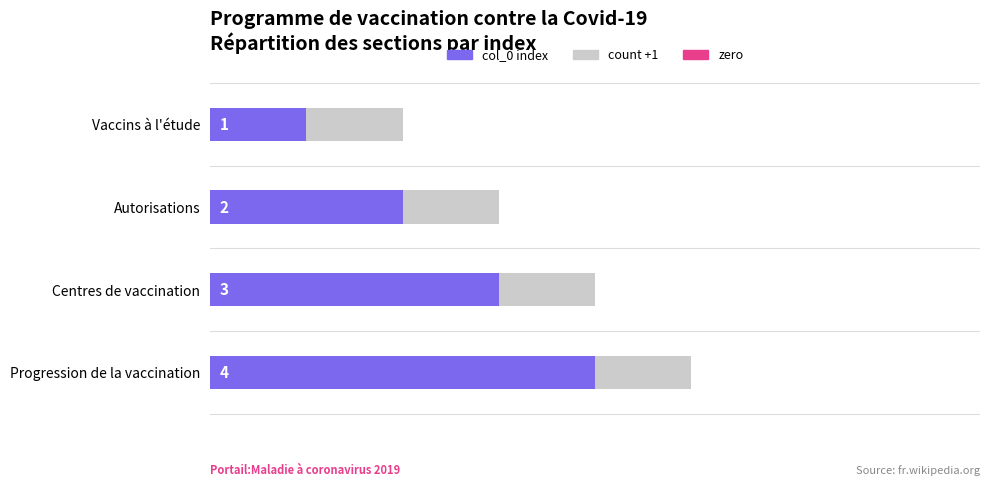

Where is col_0 index nearest to the value 2?

Autorisations